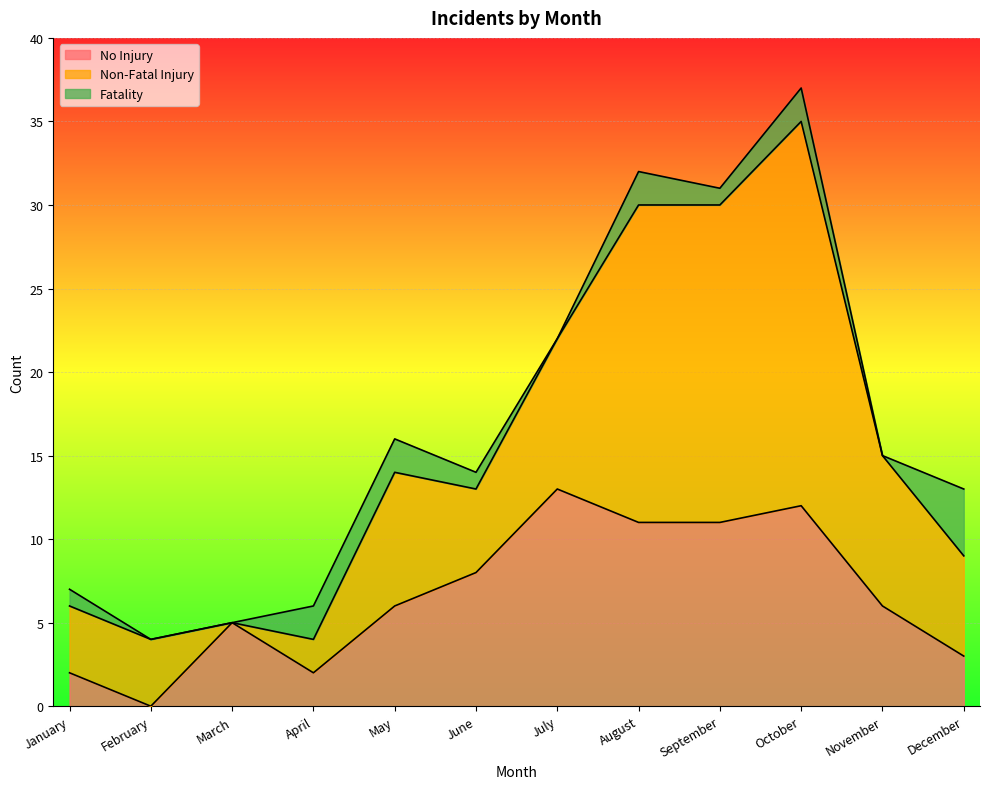

Which category has the highest value in the Non-Fatal Injury series?

October